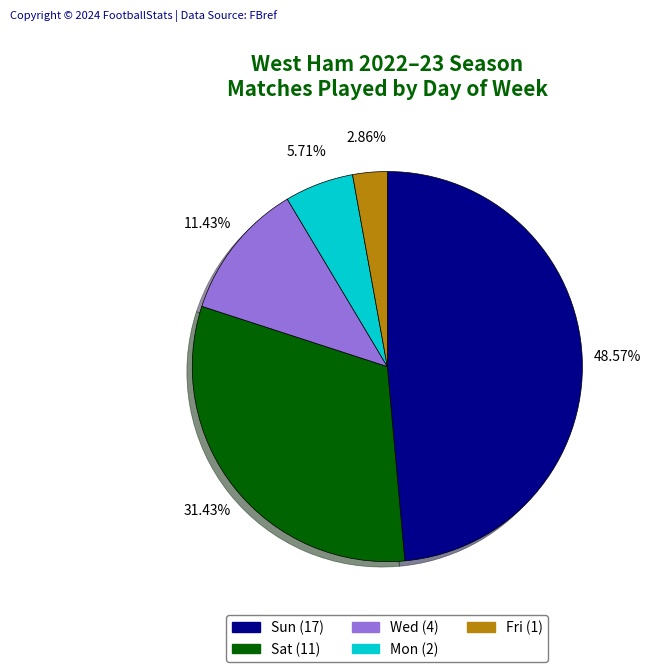

What percentage is NOT represented by Mon?

94.3%